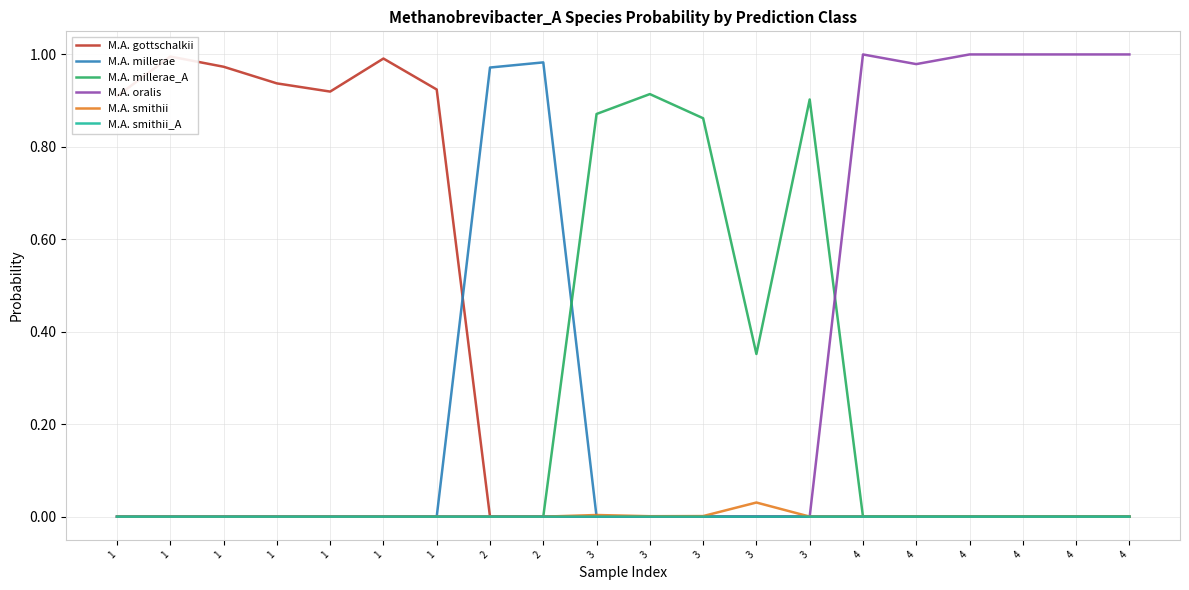

Which series has the largest total across all categories?

M.A. gottschalkii